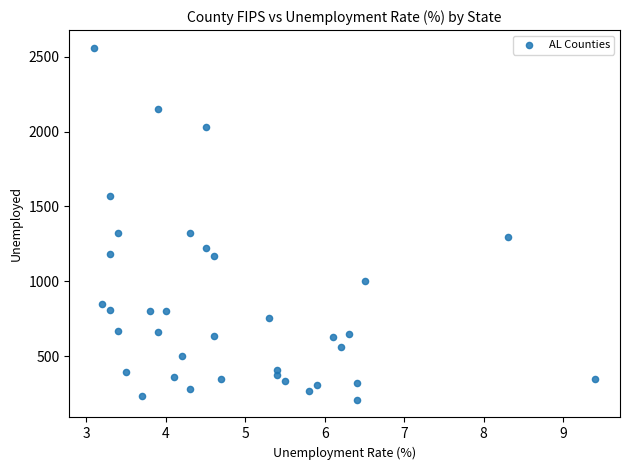

What is the range of Y values (max minus min)?

2351